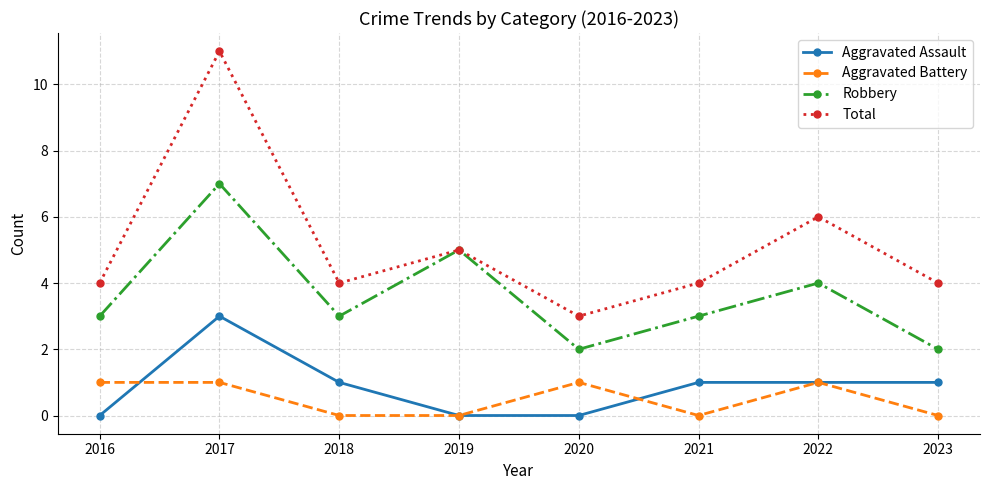

True or false: Aggravated Assault and Total intersect in this chart.

False